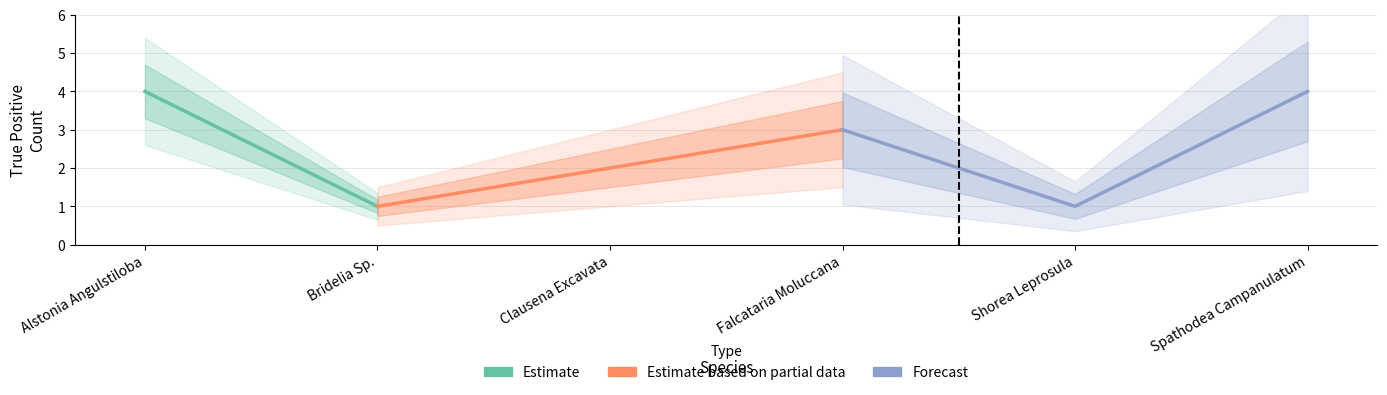

How many interior local valleys (lower than both neighbors) does the data have?

2